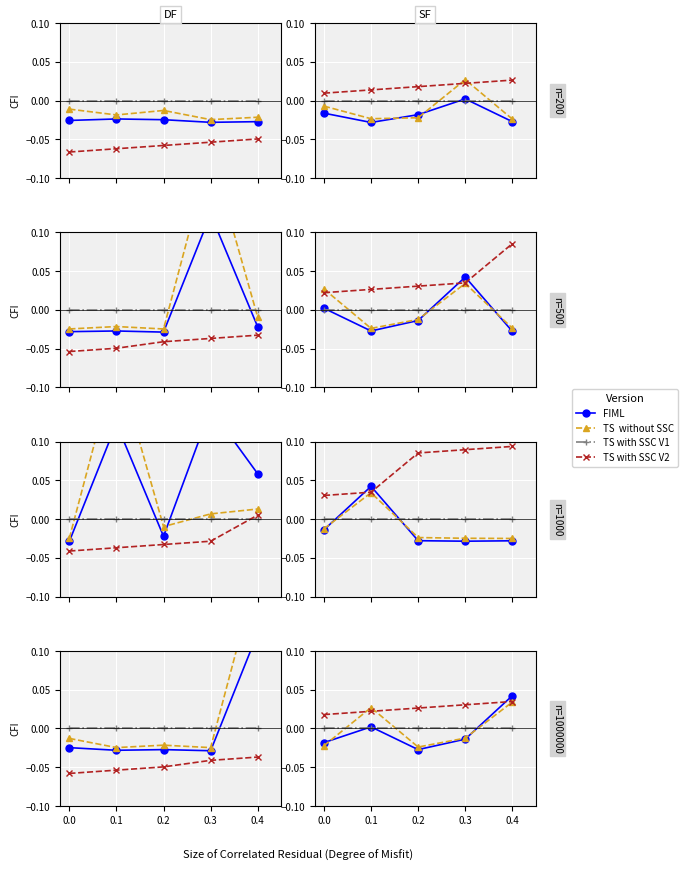

Is it true that FIML equals 0.1 at 0.4?

False